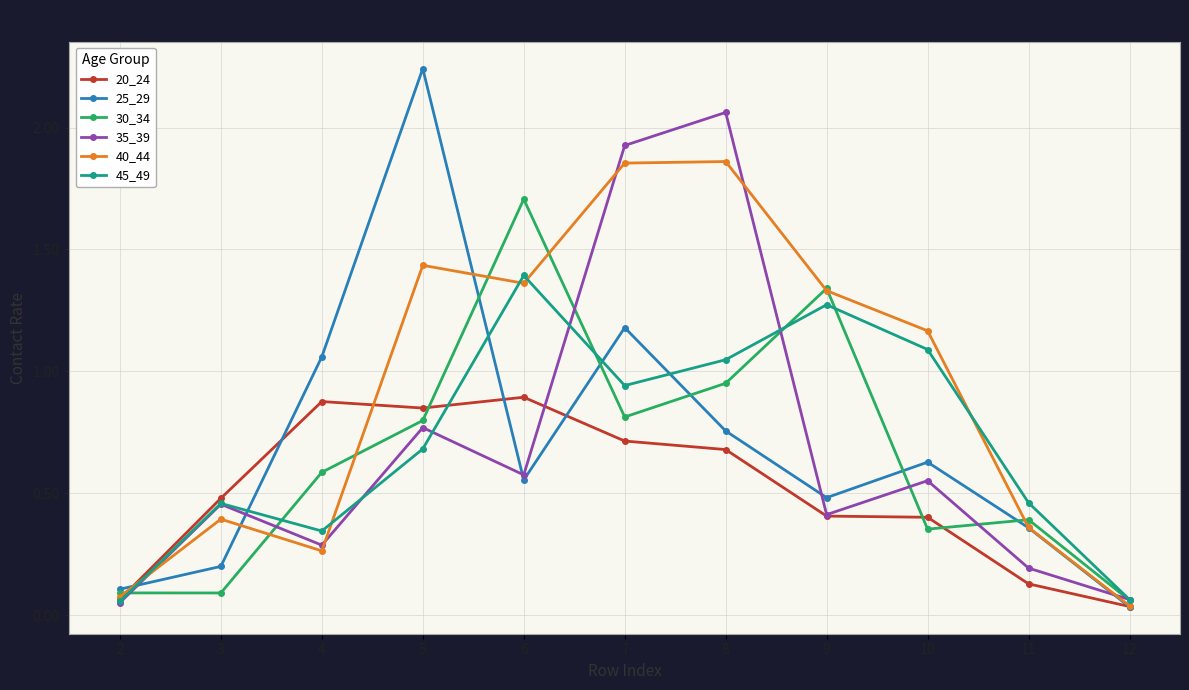

Is this an area chart (filled region under the line)?

No